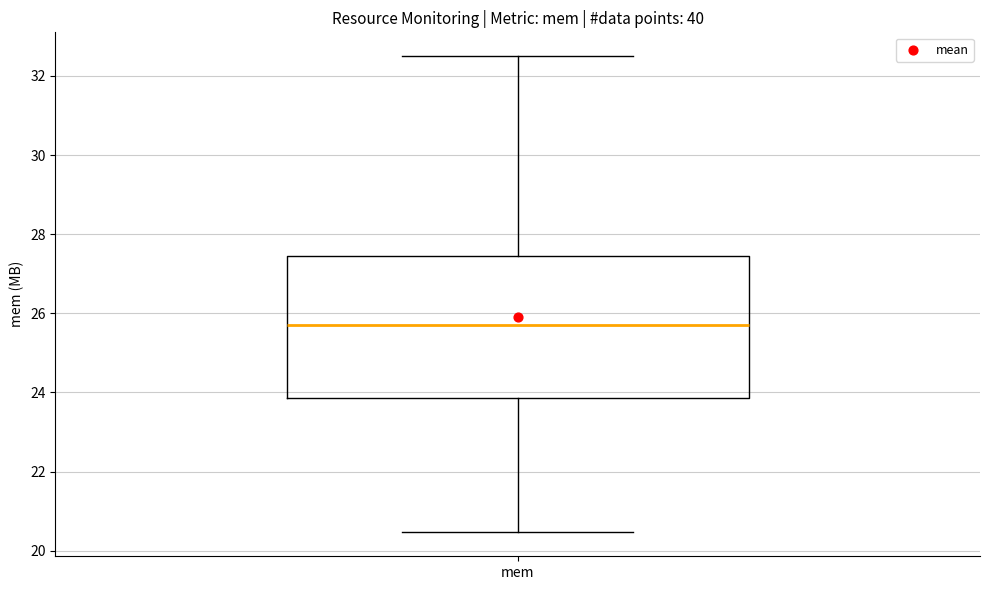

Transcribe this box plot: give where the median line is, the range the box spans, and where the two whiskers end, as read against the y-axis. The values are not printed on the chart, so give them approximately, as read against the axis.

median 25.8, box 23.8 to 27.4, whiskers 20.4 to 32.4